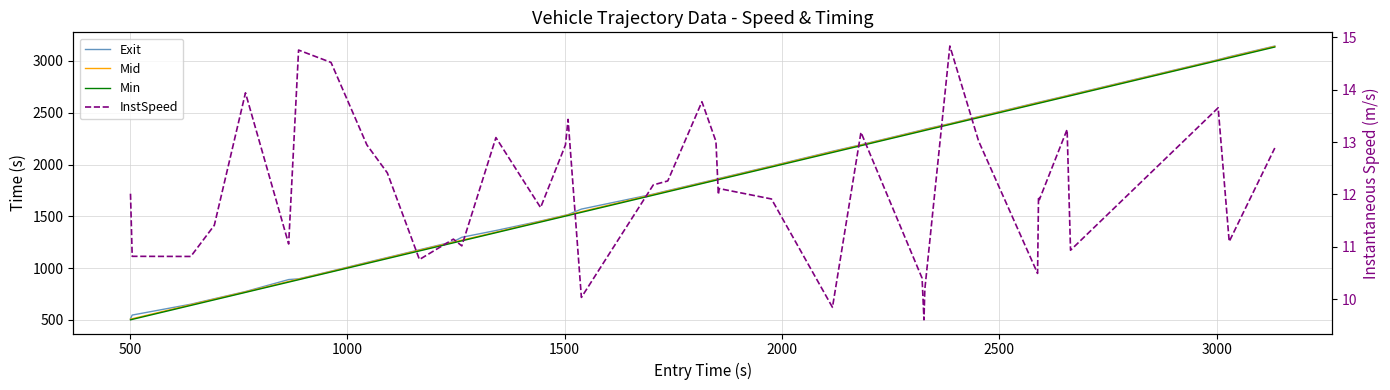

What is the sum of all Exit values?

70632.0